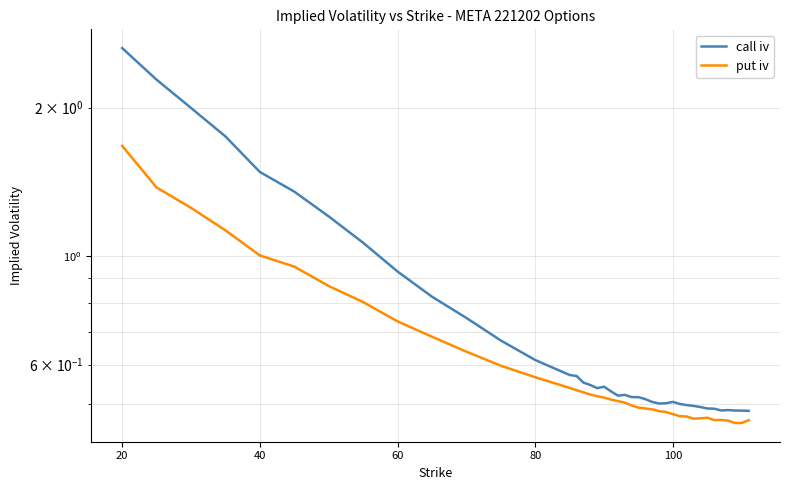

Reading right to left, list all the values displayed in this chart.

call iv: 0.5	0.5	0.5	0.5	0.5	0.5	0.5	0.5	0.5	0.5	0.5	0.5	0.5	0.5	0.5	0.5	0.5	0.5	0.5	0.5	0.5	0.5	0.5	0.5	0.6	0.6	0.6	0.6	0.7	0.7	0.8	0.9	1.1	1.2	1.3	1.5	1.7	2.0	2.3	2.6
put iv: 0.5	0.5	0.5	0.5	0.5	0.5	0.5	0.5	0.5	0.5	0.5	0.5	0.5	0.5	0.5	0.5	0.5	0.5	0.5	0.5	0.5	0.5	0.5	0.5	0.5	0.5	0.5	0.6	0.6	0.6	0.7	0.7	0.8	0.9	0.9	1.0	1.1	1.3	1.4	1.7